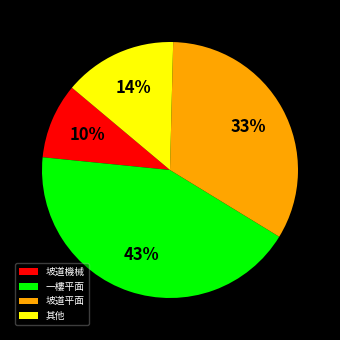

Is it true that 坡道平面 is 33% of the pie?

True